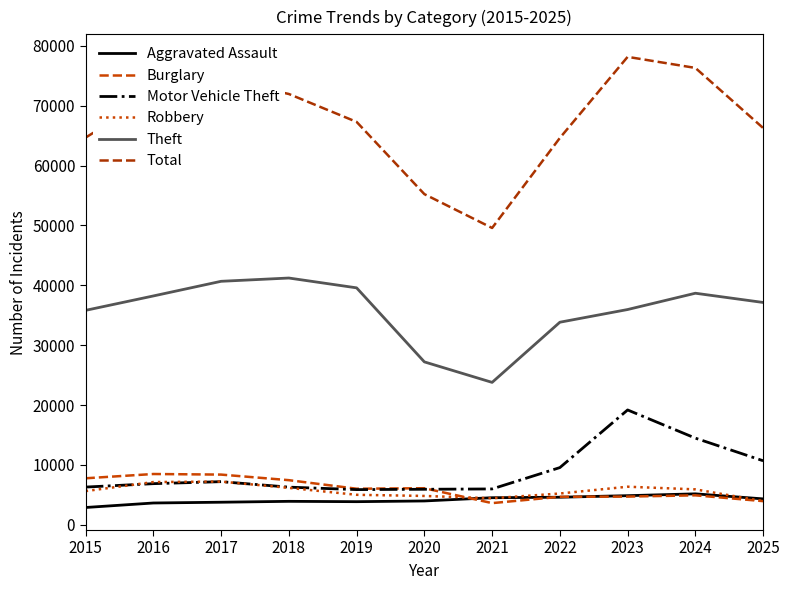

Is it true that Aggravated Assault equals 1068 at 2022?

False